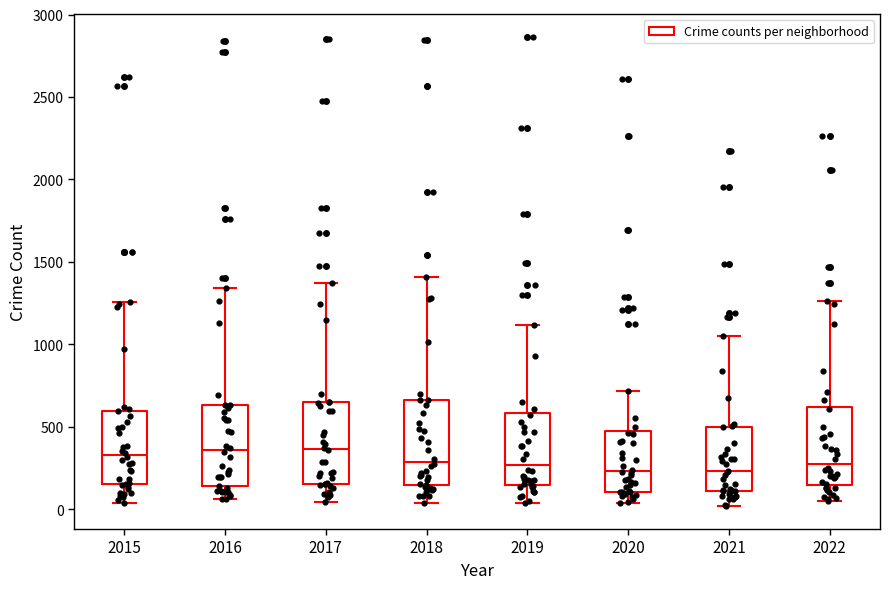

Where does the lower whisker of the box at x = 2016 end on the y-axis? The values are not printed on the chart, so give them approximately, as read against the axis.

50